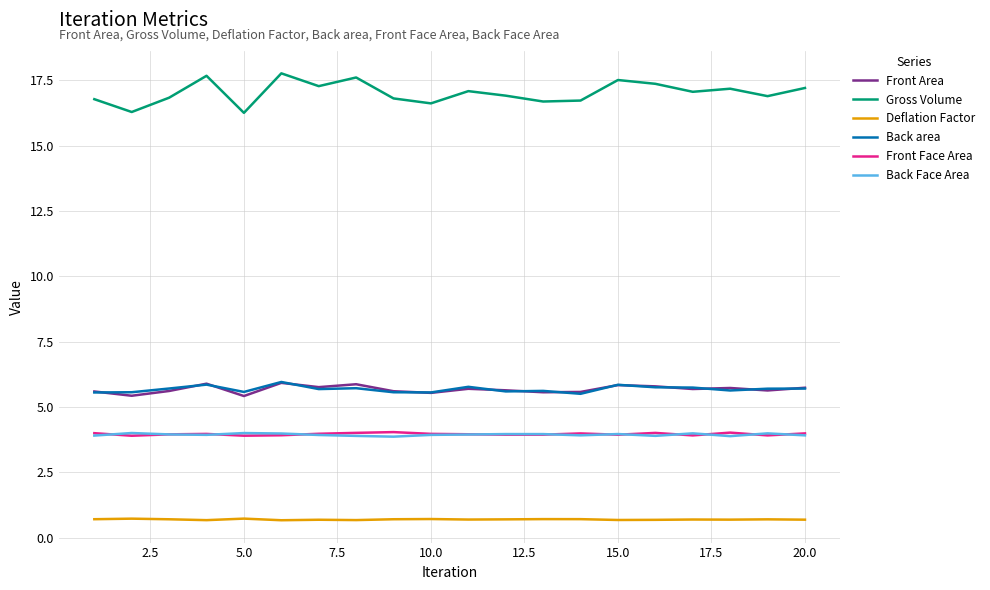

Does the chart have visible grid lines?

Yes